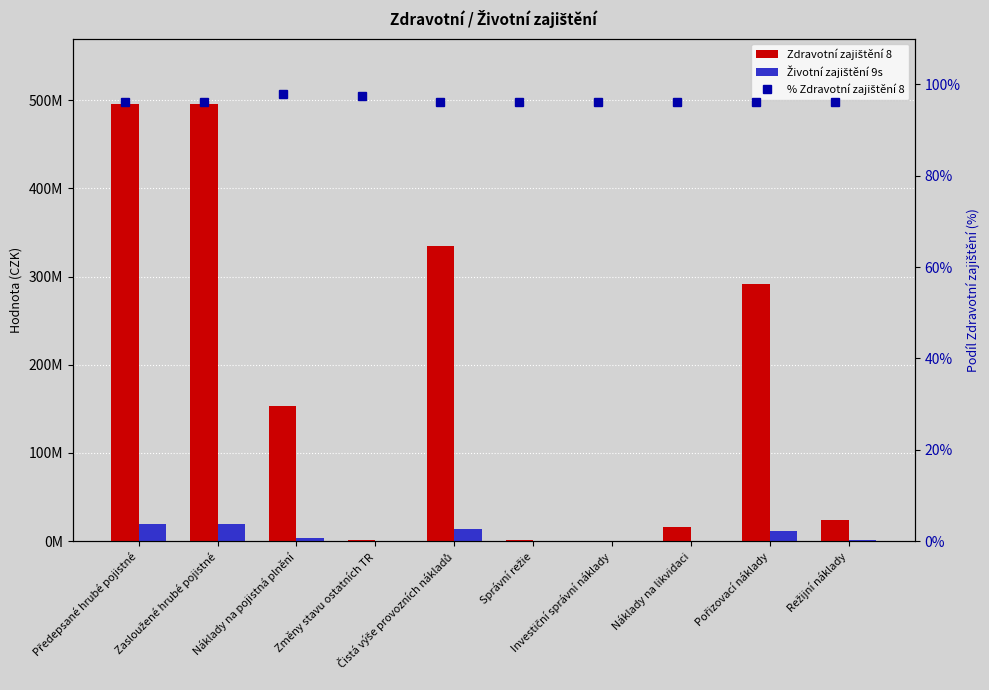

List the labels in order of % Zdravotní zajištění 8 value, smallest first.

Investiční správní náklady, Správní režie, Předepsané hrubé pojistné, Zasloužené hrubé pojistné, Pořizovací náklady, Čistá výše provozních nákladů, Režijní náklady, Náklady na likvidaci, Změny stavu ostatních TR, Náklady na pojistná plnění